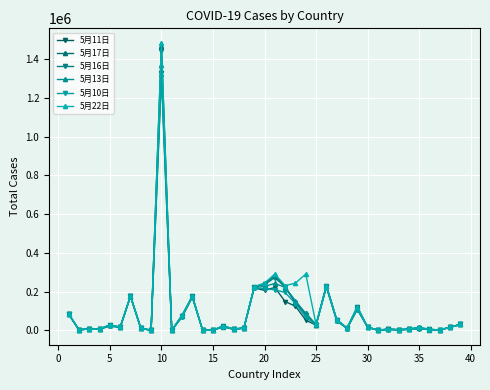

Which series has the largest range (max minus min)?

5月22日